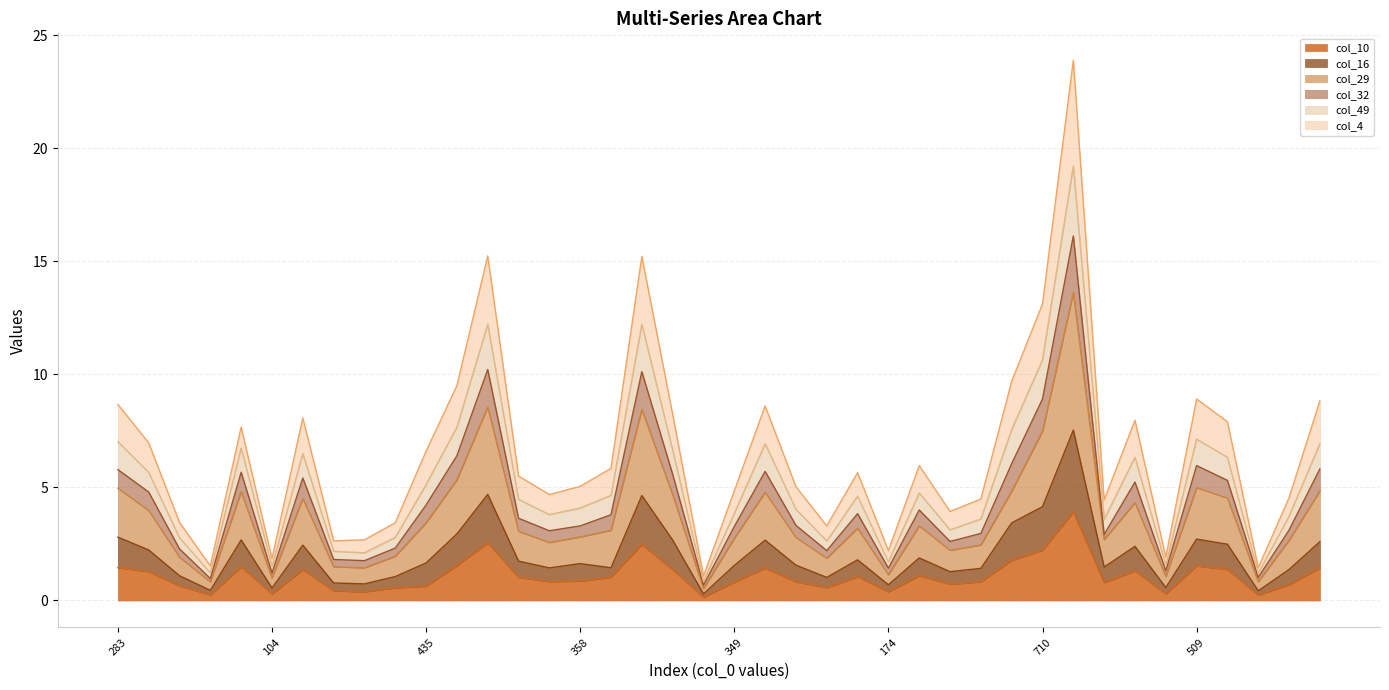

What is the highest value of the col_10 series?

3.9